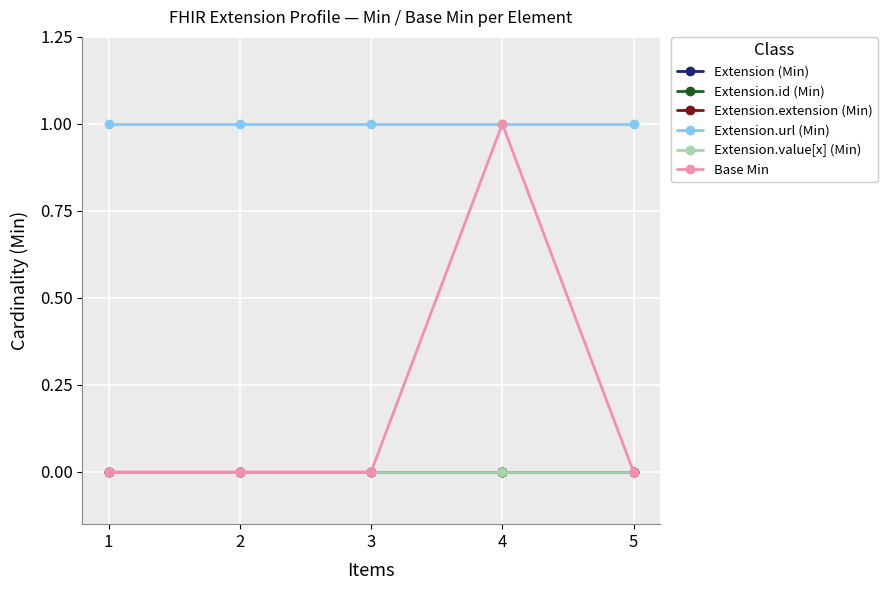

Which category has the highest value in the Extension.id (Min) series?

1